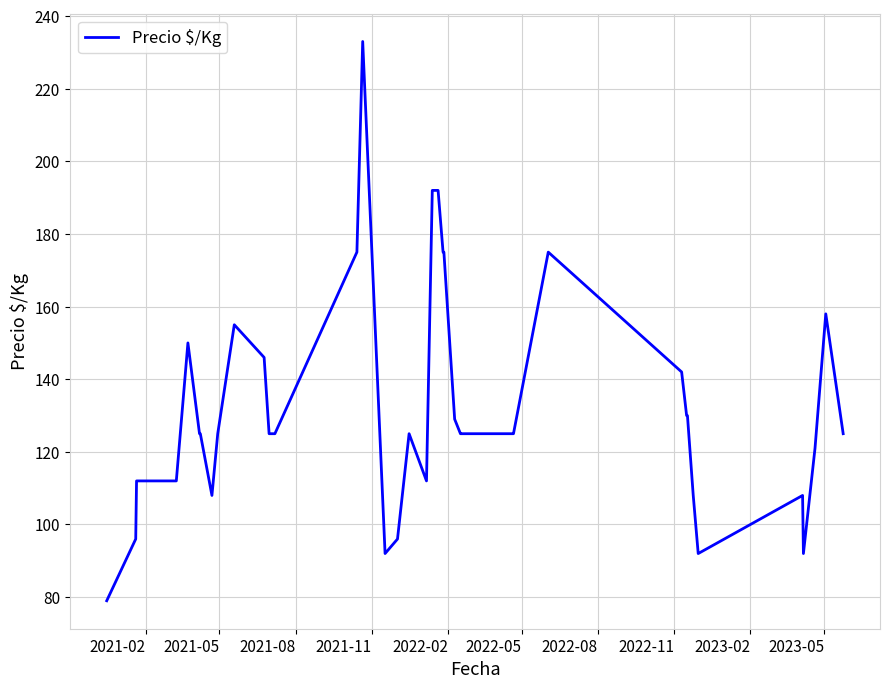

What is the difference between the maximum and minimum values?

154